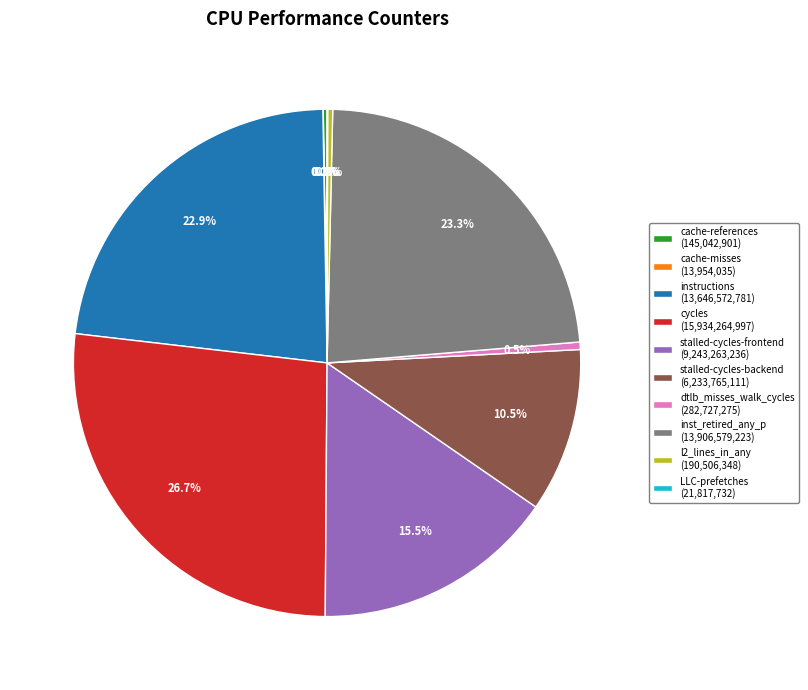

Does stalled-cycles-backend (6,233,765,111) account for over 50% of the chart?

No